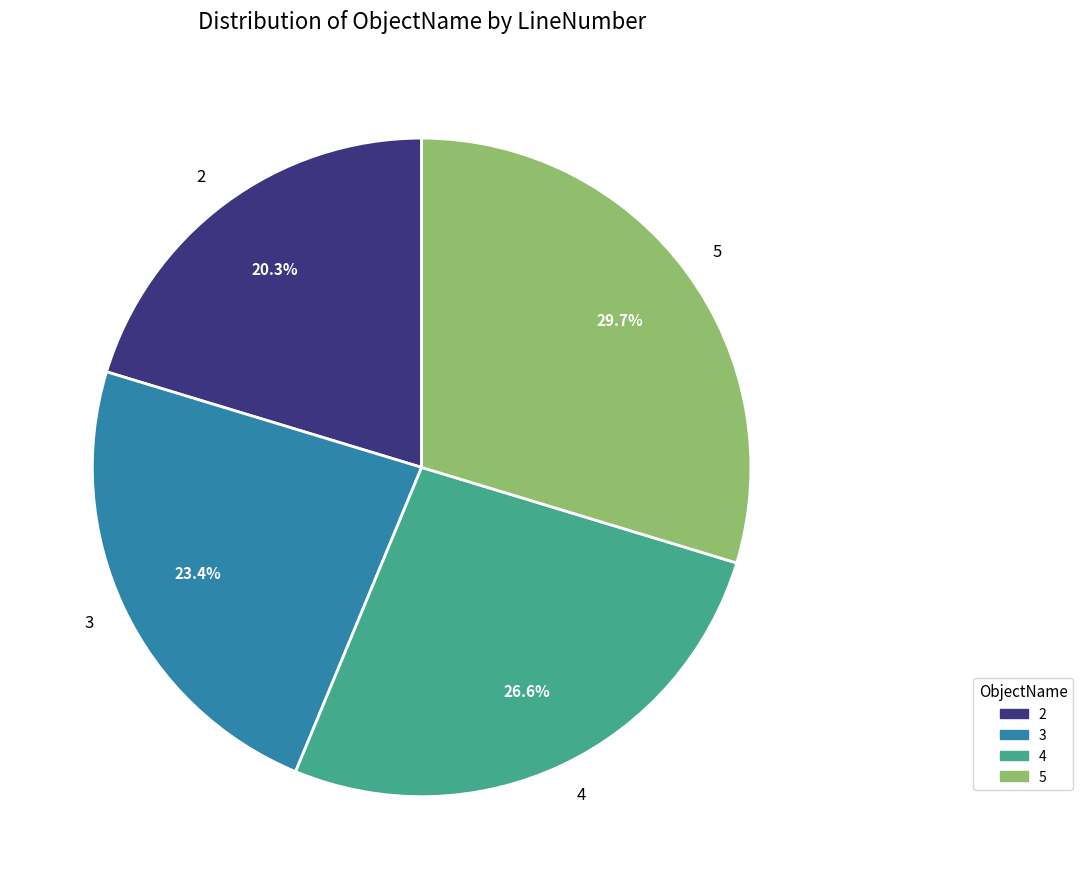

Rank the categories by value from lowest to highest.

2, 3, 4, 5